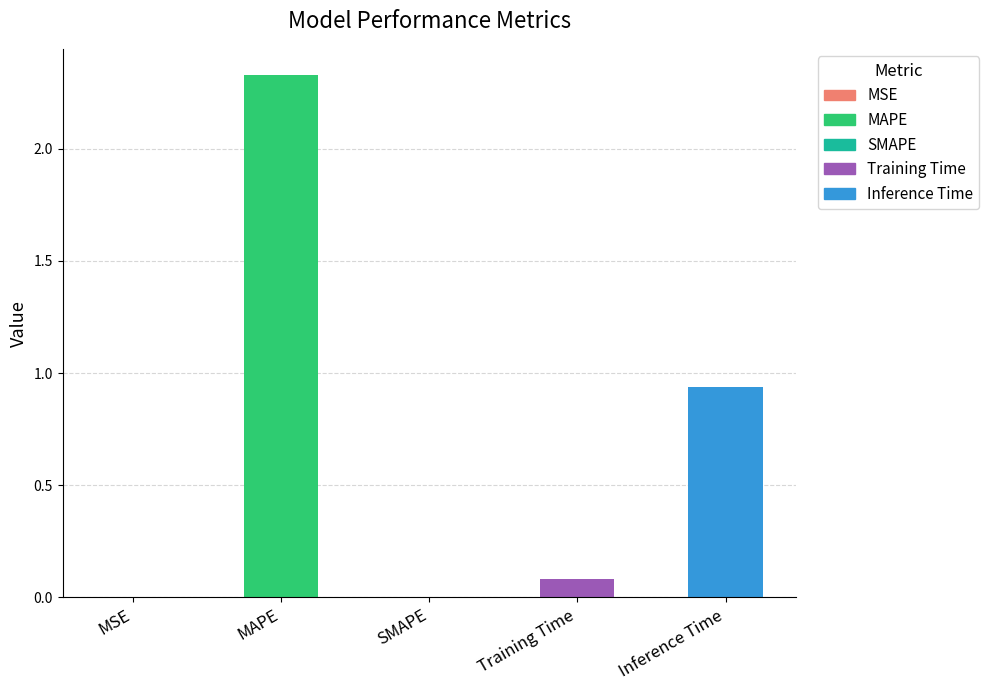

Where is the data nearest to the value 1?

Inference Time